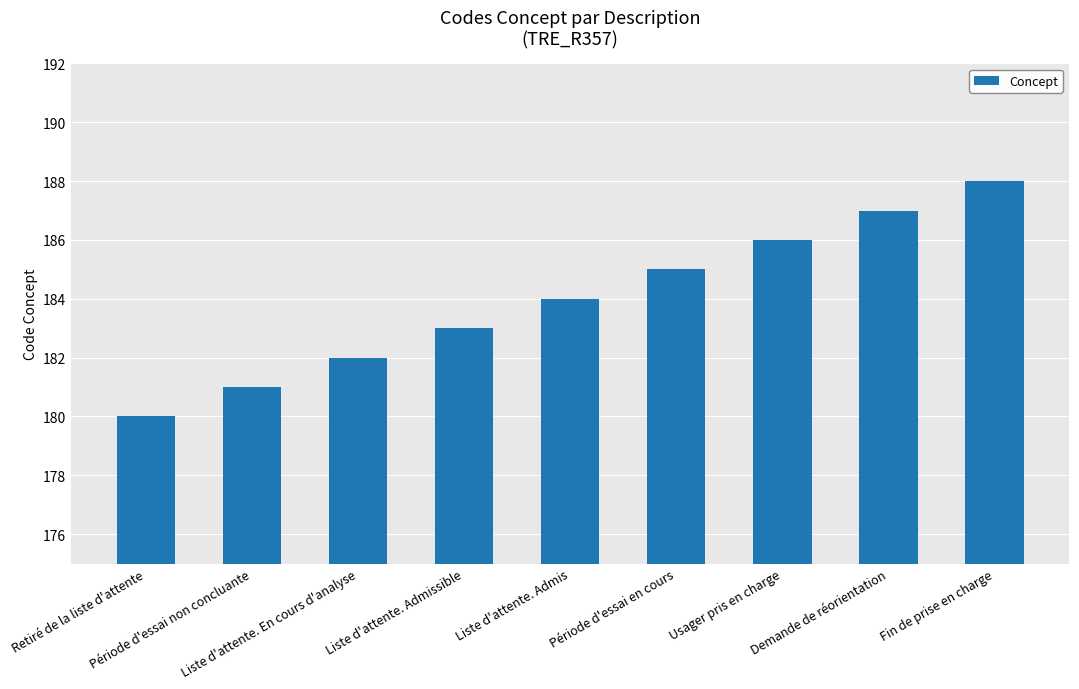

Reading left to right, transcribe all the data shown in this chart.

180	181	182	183	184	185	186	187	188